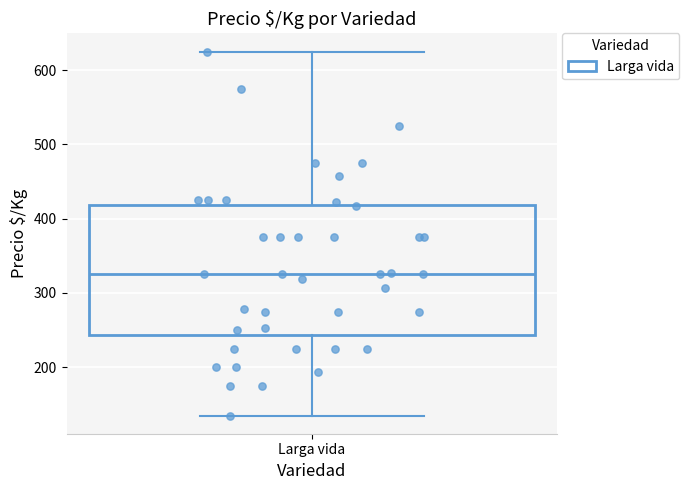

Where does the lower whisker of the box for Larga vida end on the y-axis? The values are not printed on the chart, so give them approximately, as read against the axis.

140